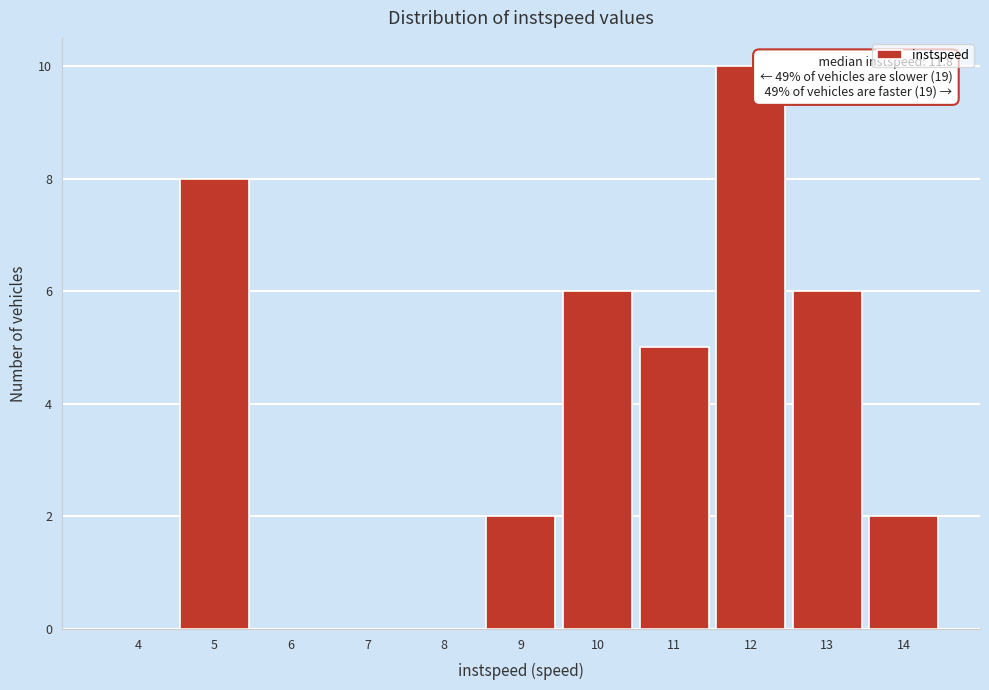

Reading left to right, extract all data points from this chart.

4=0	5=8	6=0	7=0	8=0	9=2	10=6	11=5	12=10	13=6	14=2